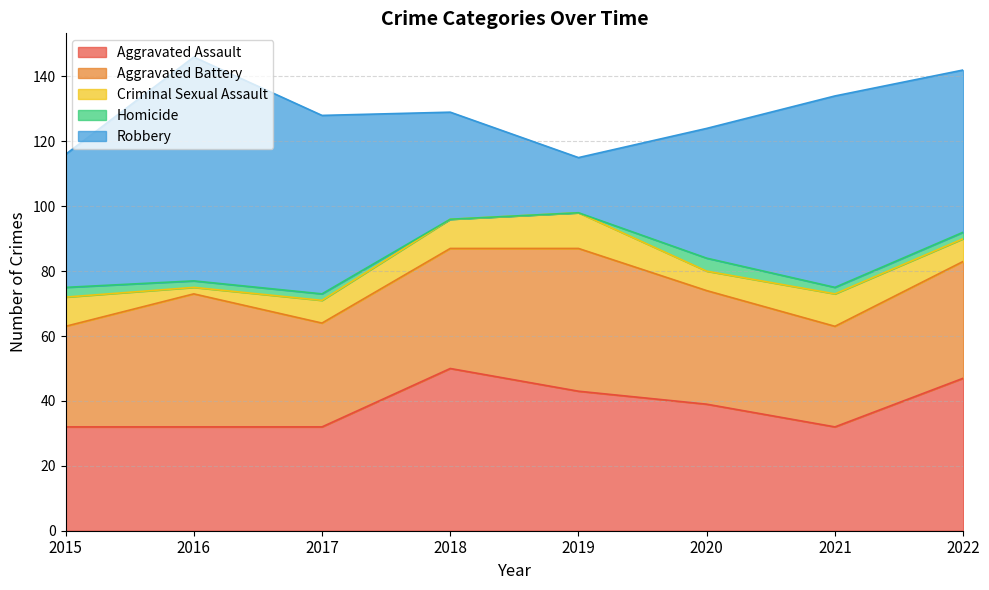

Which series has the largest total across all categories?

Robbery